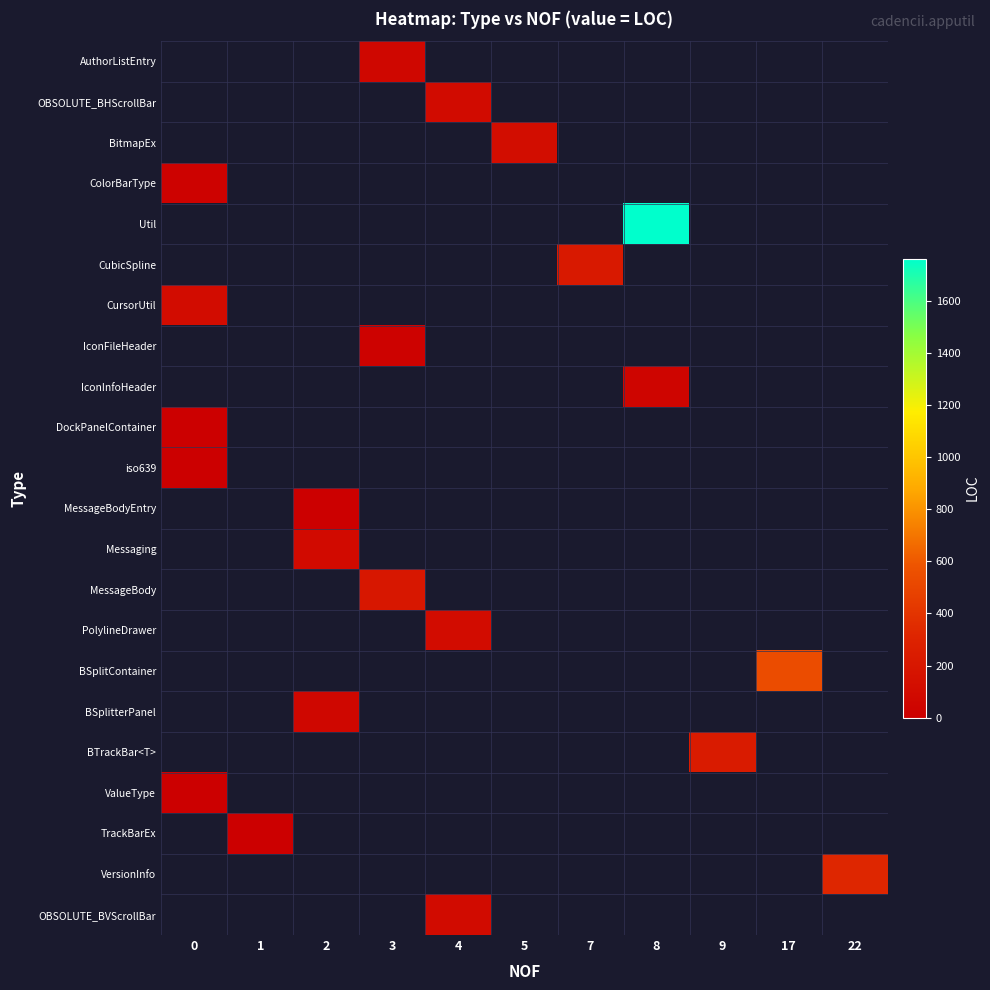

What is the greatest value displayed?

1763.0